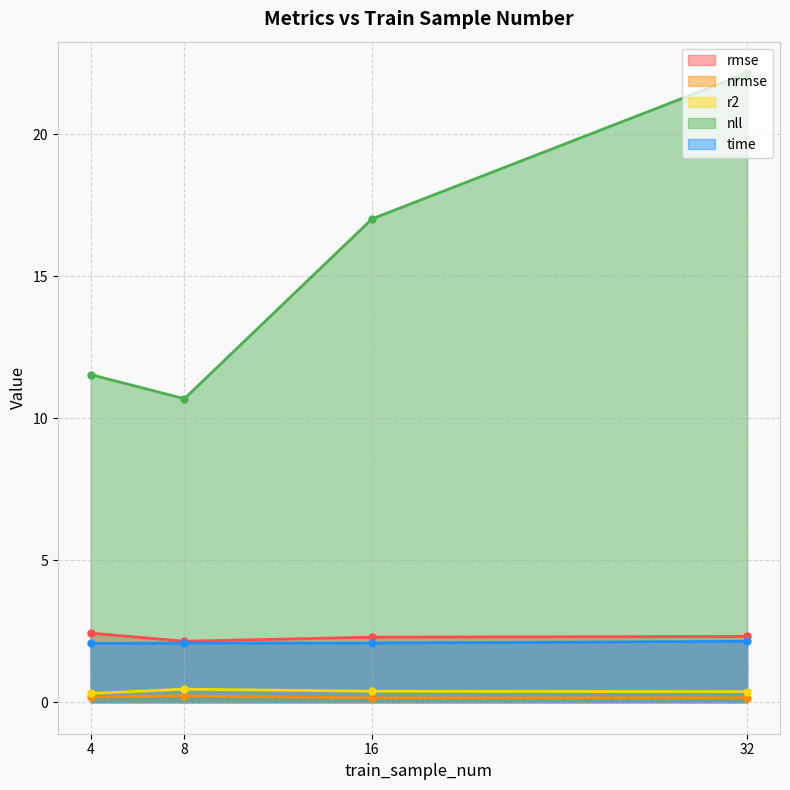

Which has a higher value, 8 or 32?

32